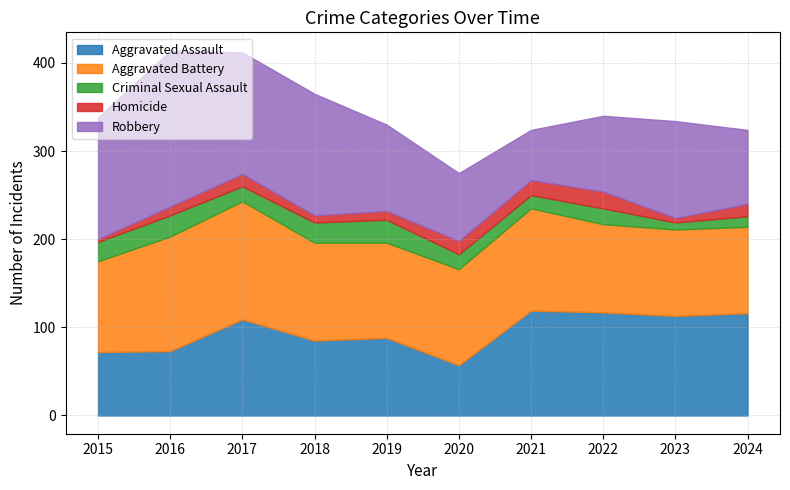

What is the lowest value of the Criminal Sexual Assault series?

8